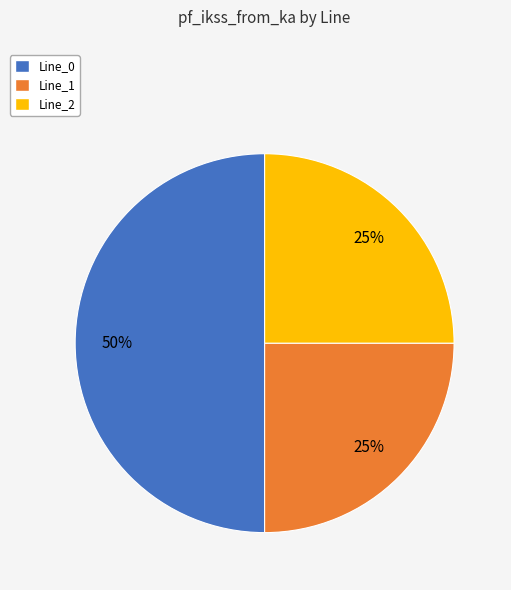

To the nearest percent, what is the average slice percentage?

33%